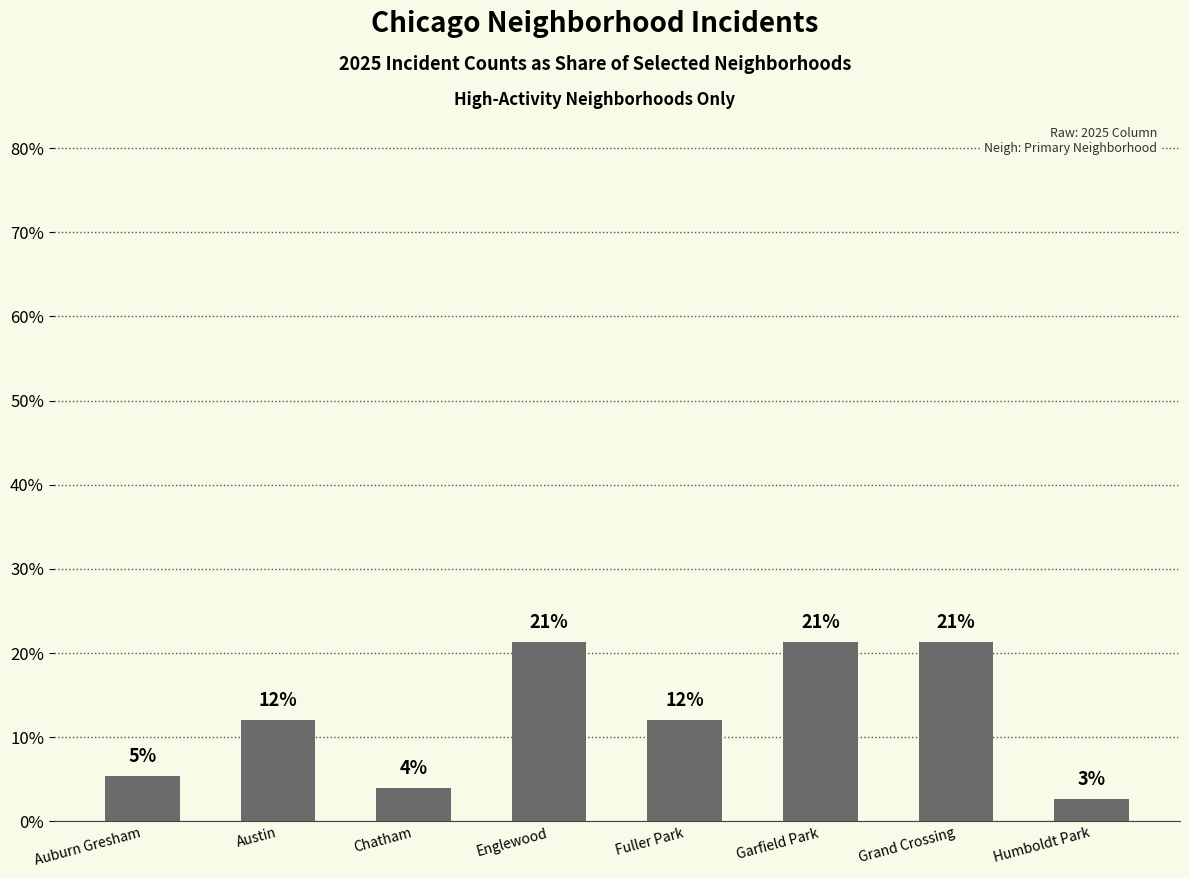

Are the bars horizontal?

No